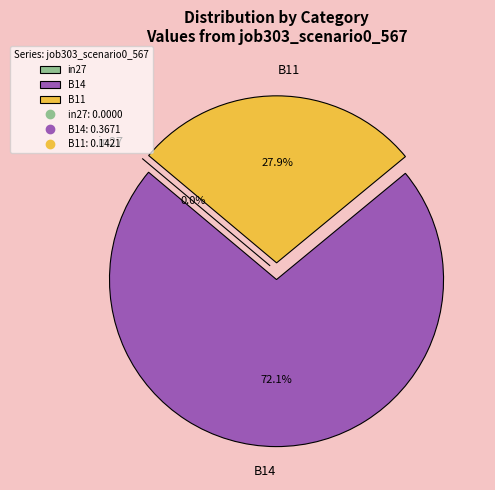

Which slice is the largest?

B14